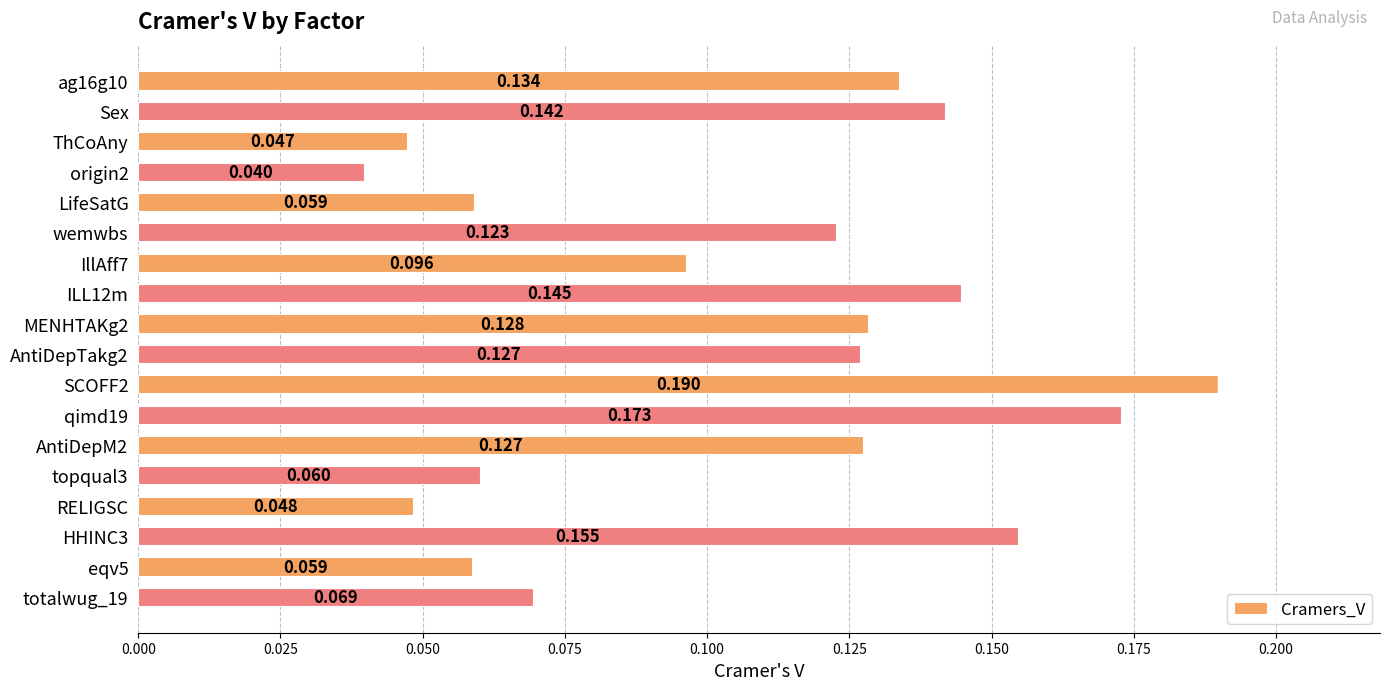

How many distinct data groups are displayed?

1